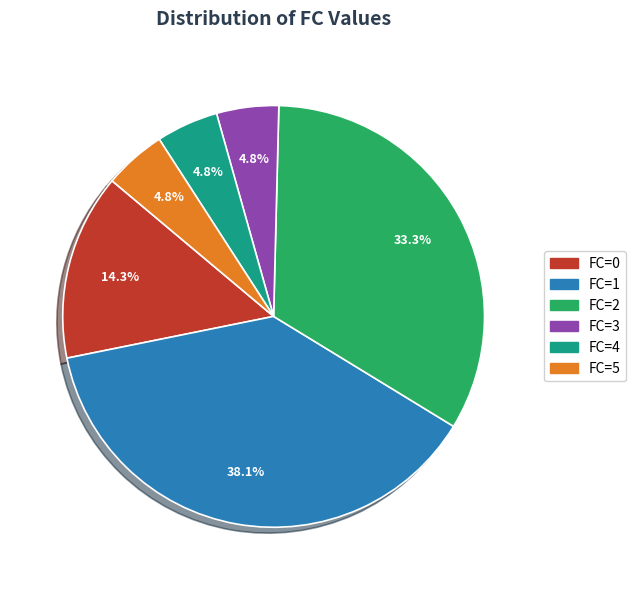

Does any single category account for the majority?

No